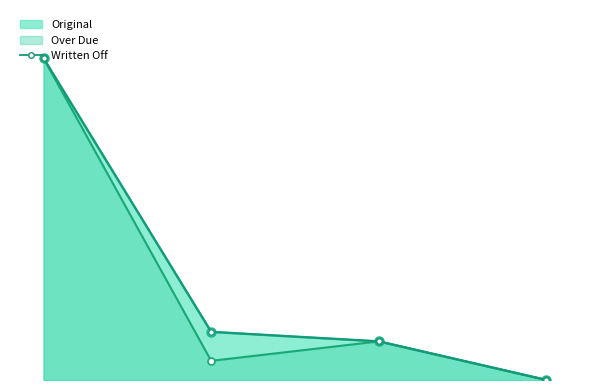

List the labels in order of value, largest first.

0, 1, 2, 3